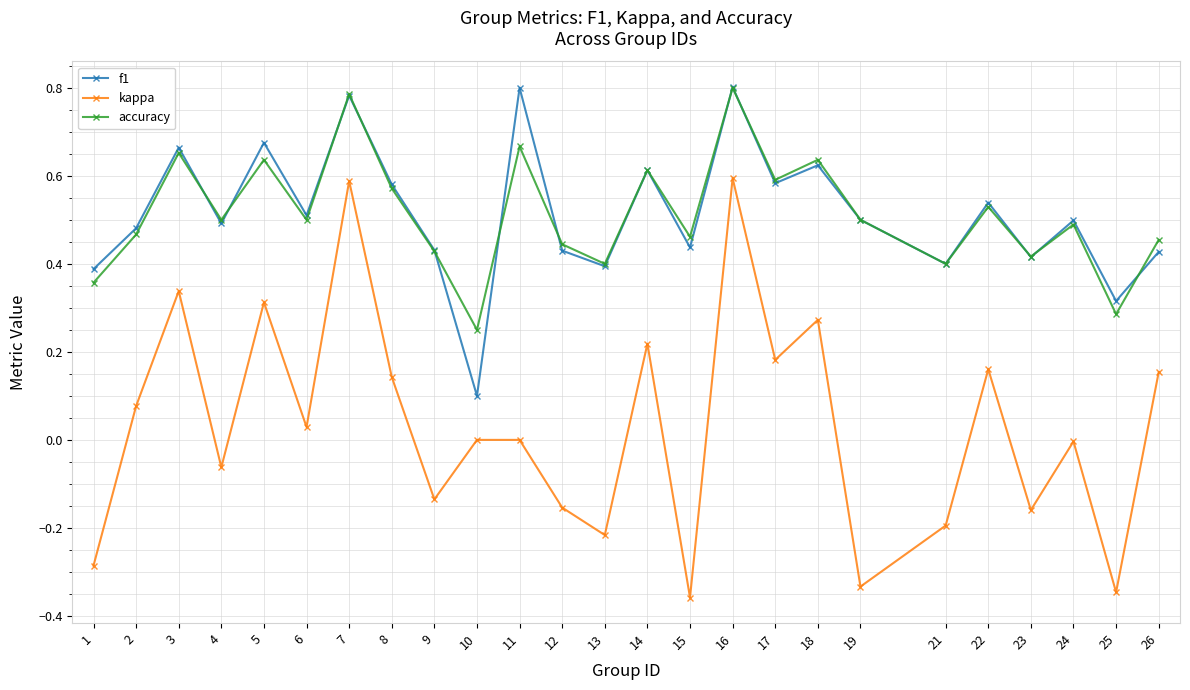

The accuracy series shows 0.3 at 7. True or false?

False